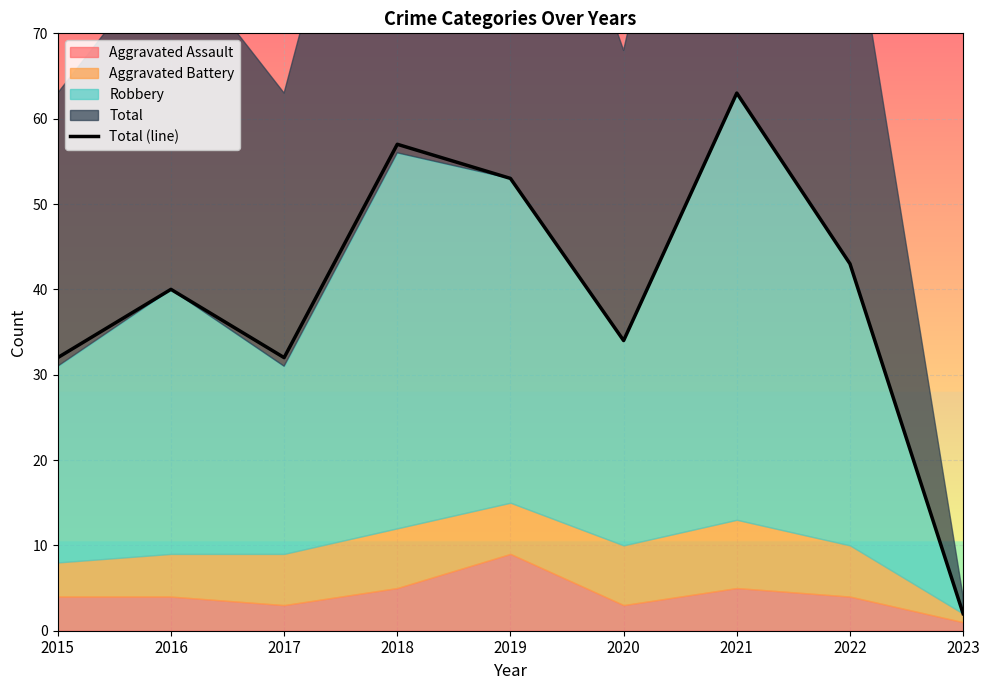

How many points are lower than both their immediate neighbors (excluding endpoints)?

2